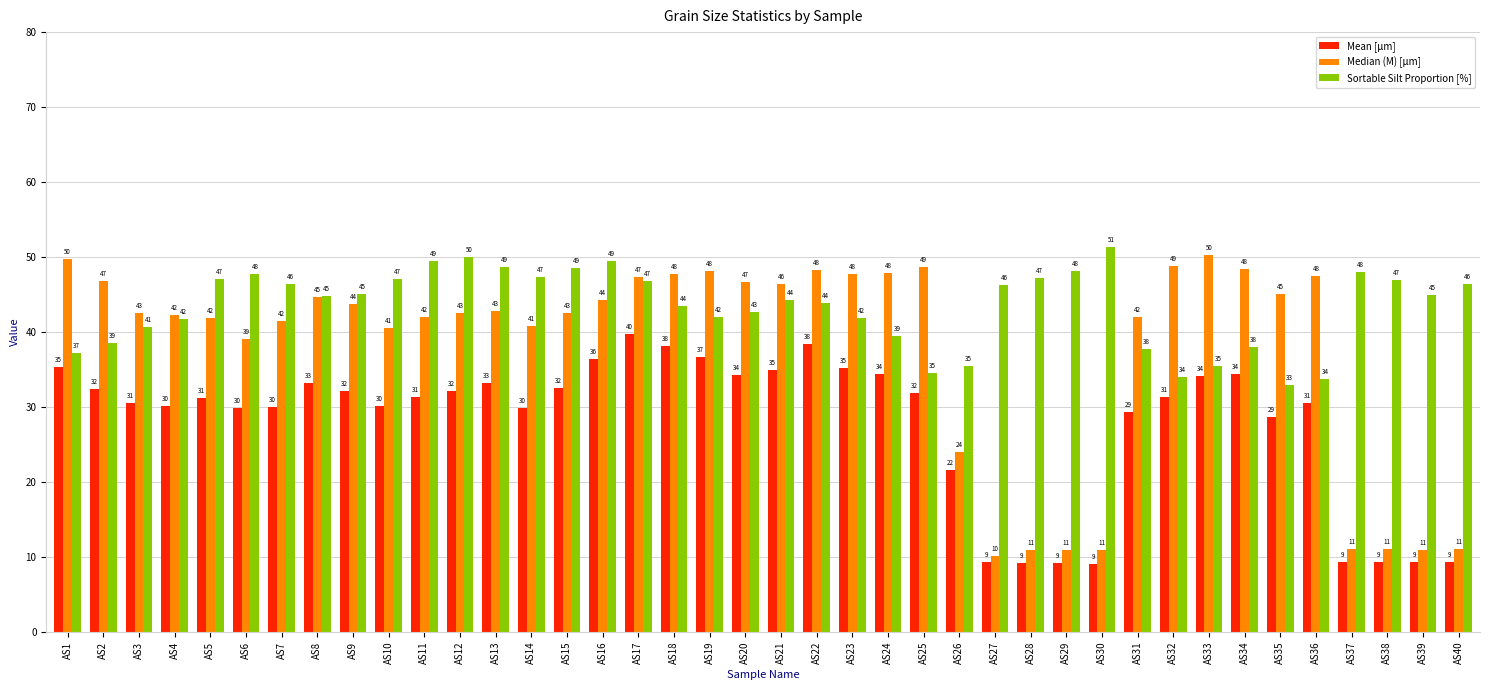

Read the Sortable Silt Proportion [%] value at AS2.

38.6